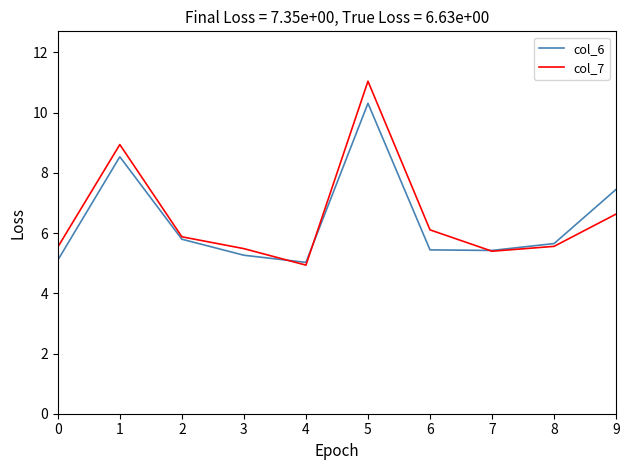

Does the chart have visible grid lines?

No